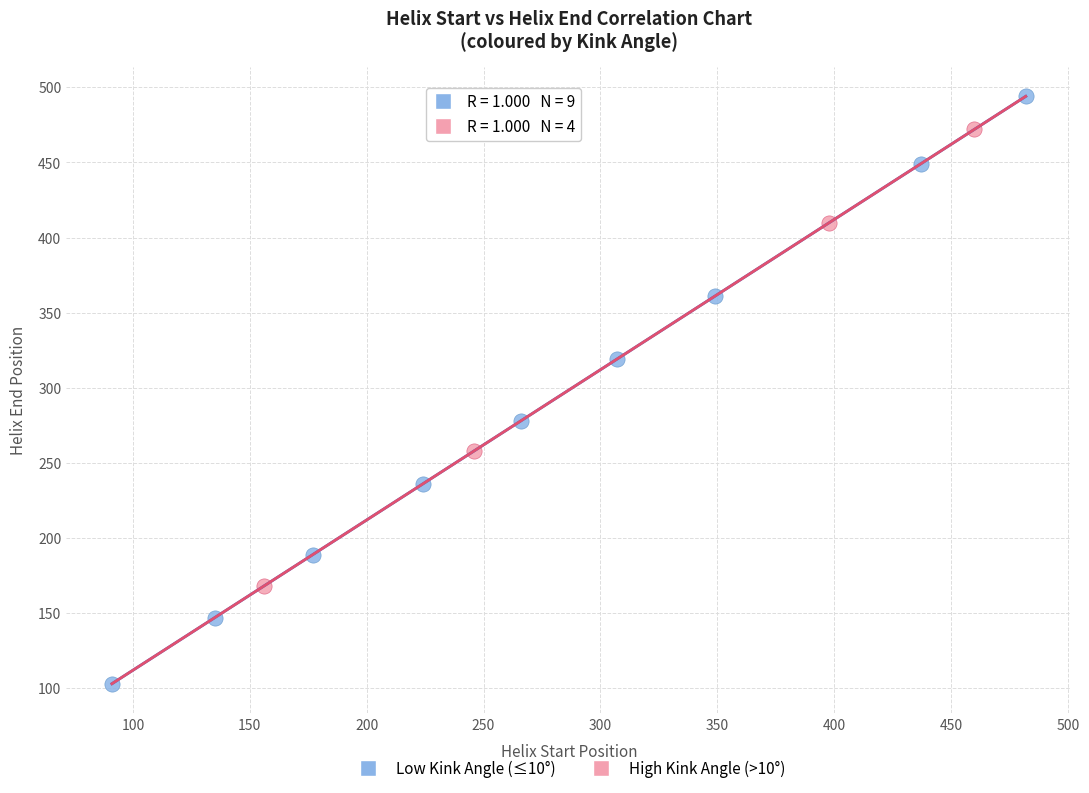

Which series reaches the minimum Y coordinate?

Low Kink Angle (≤10°)